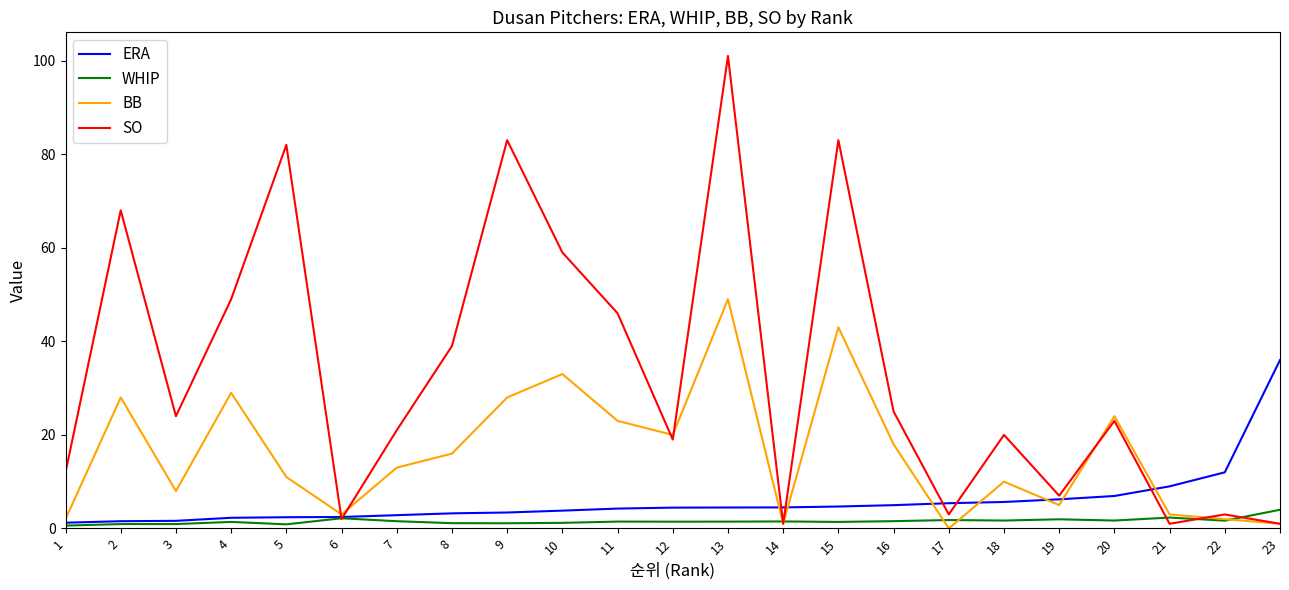

Rank the series by their maximum value, from highest to lowest.

SO, BB, ERA, WHIP